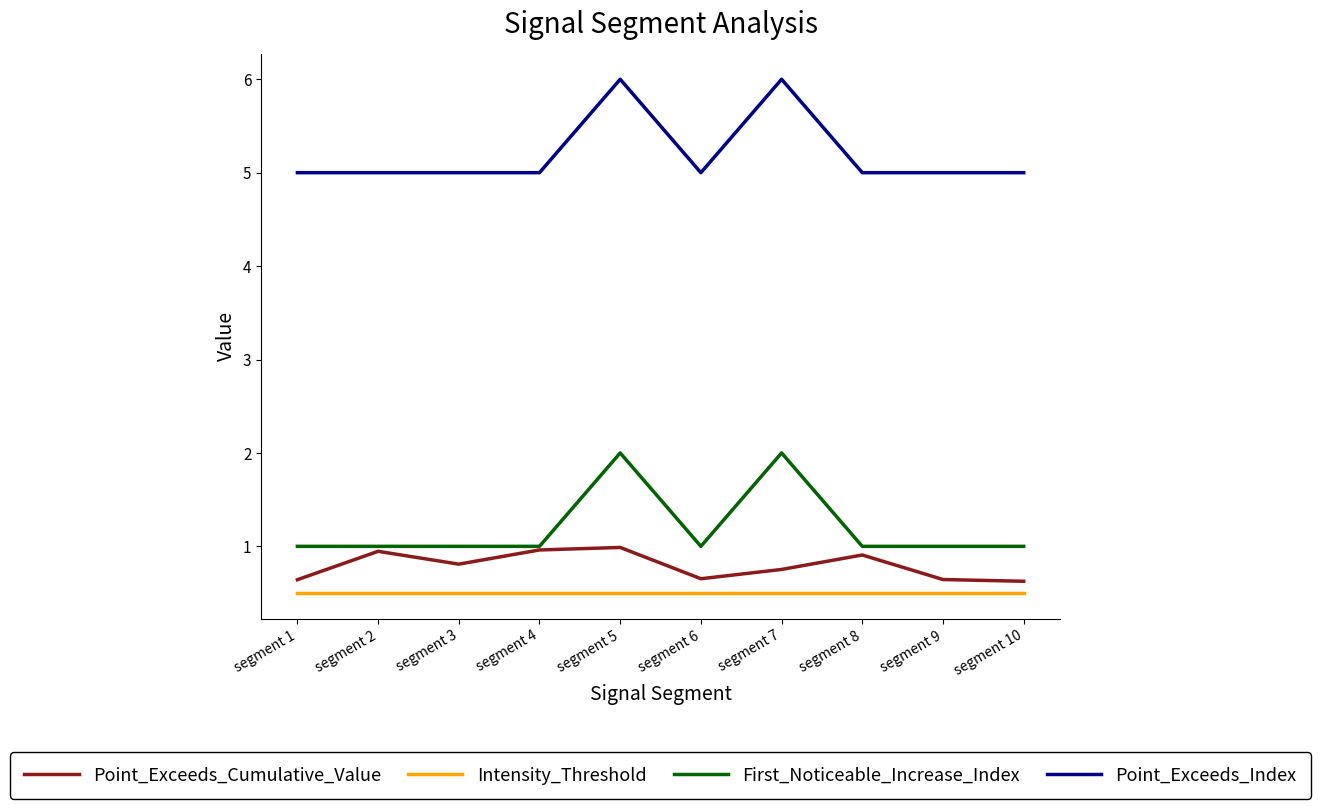

True or false: Point_Exceeds_Index and Point_Exceeds_Cumulative_Value cross at least once.

False